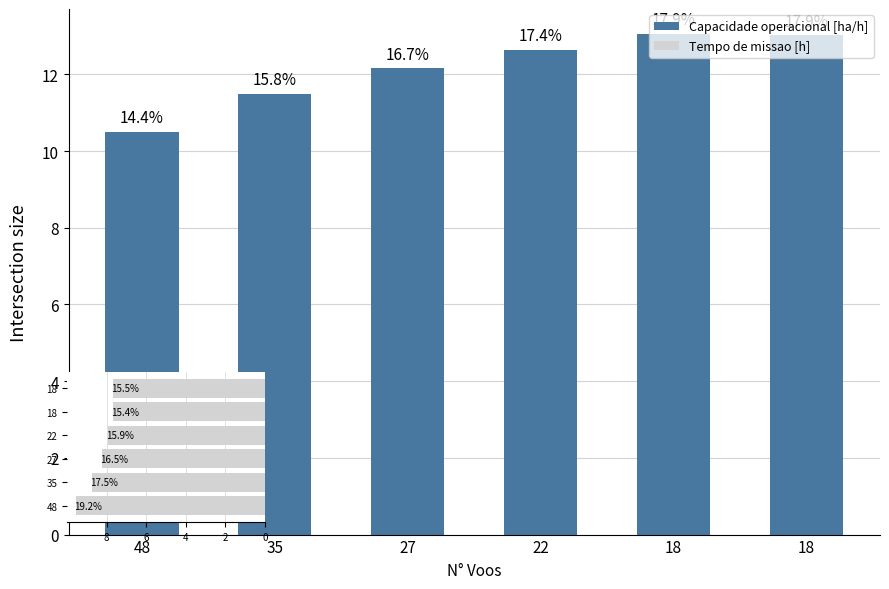

Which series has the largest total across all categories?

Capacidade operacional [ha/h]